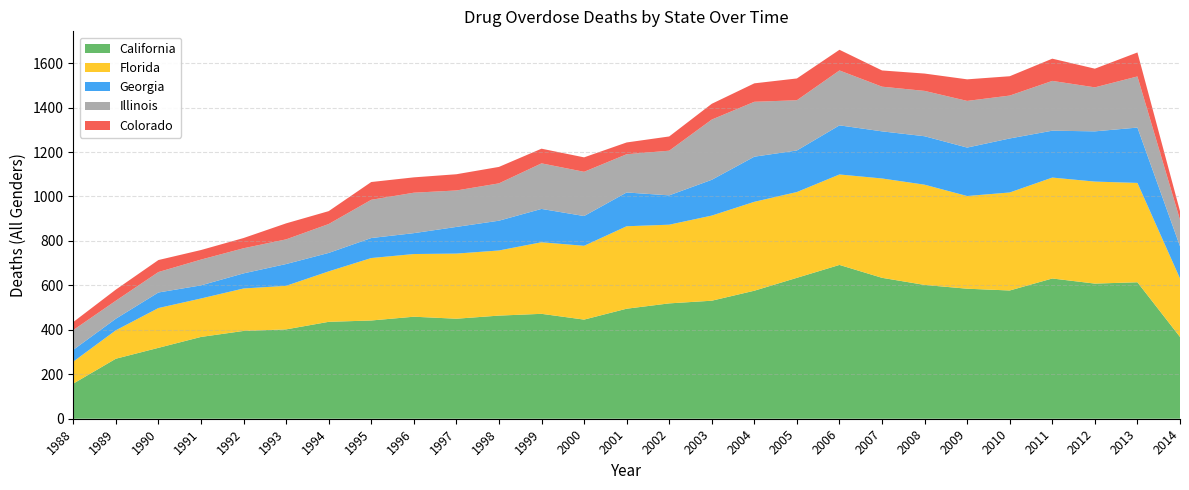

Reading right to left, list all the values displayed in this chart.

California: 2014=368	2013=614	2012=608	2011=631	2010=577	2009=585	2008=602	2007=634	2006=692	2005=634	2004=576	2003=531	2002=519	2001=495	2000=446	1999=472	1998=464	1997=450	1996=459	1995=442	1994=436	1993=402	1992=395	1991=368	1990=319	1989=270	1988=158
Florida: 2014=263	2013=447	2012=459	2011=454	2010=441	2009=417	2008=451	2007=447	2006=407	2005=386	2004=400	2003=383	2002=354	2001=371	2000=332	1999=322	1998=293	1997=293	1996=282	1995=281	1994=227	1993=196	1992=191	1991=173	1990=179	1989=128	1988=99
Georgia: 2014=145	2013=249	2012=226	2011=211	2010=243	2009=218	2008=218	2007=212	2006=221	2005=187	2004=203	2003=161	2002=132	2001=152	2000=134	1999=150	1998=134	1997=120	1996=94	1995=90	1994=83	1993=98	1992=68	1991=59	1990=70	1989=52	1988=53
Illinois: 2014=119	2013=230	2012=198	2011=224	2010=193	2009=210	2008=204	2007=201	2006=247	2005=226	2004=247	2003=271	2002=201	2001=172	2000=199	1999=205	1998=168	1997=164	1996=182	1995=172	1994=130	1993=111	1992=113	1991=116	1990=92	1989=81	1988=89
Colorado: 2014=39	2013=108	2012=84	2011=100	2010=87	2009=97	2008=78	2007=73	2006=93	2005=98	2004=83	2003=71	2002=64	2001=53	2000=65	1999=66	1998=74	1997=73	1996=69	1995=80	1994=58	1993=72	1992=46	1991=43	1990=54	1989=50	1988=36